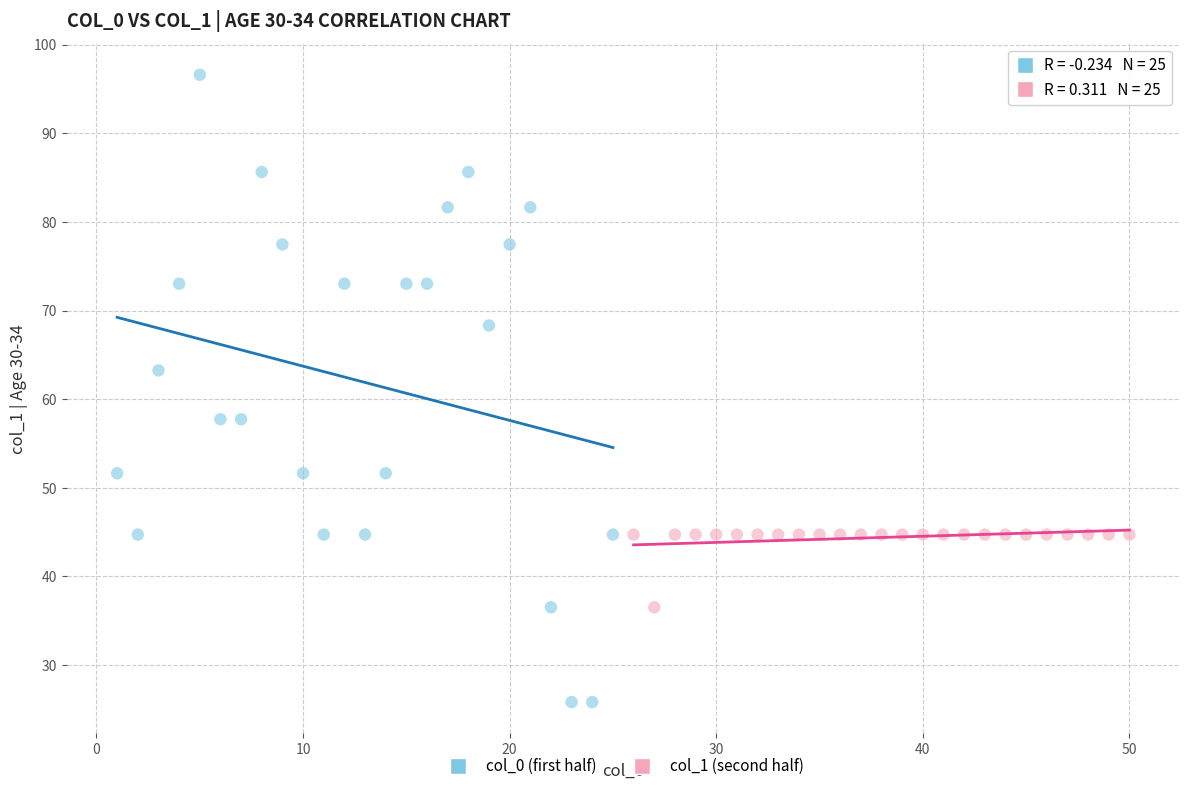

Which series contains the lowest Y value?

col_0 (first half)